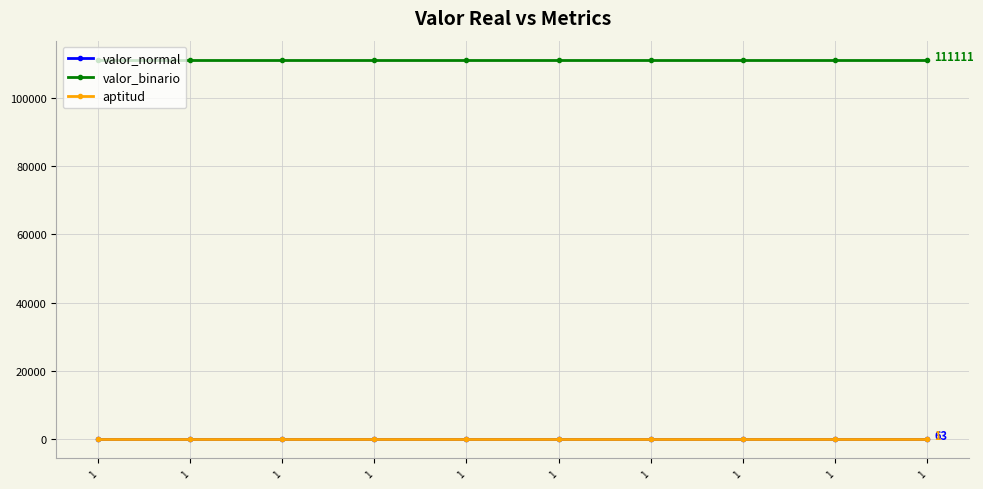

Does the chart have visible grid lines?

Yes